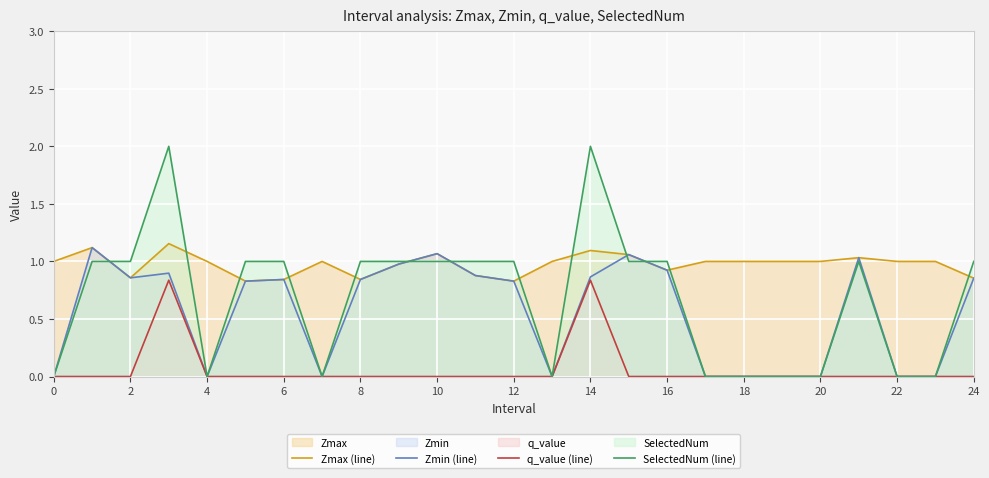

How many lines are shown in the chart?

4